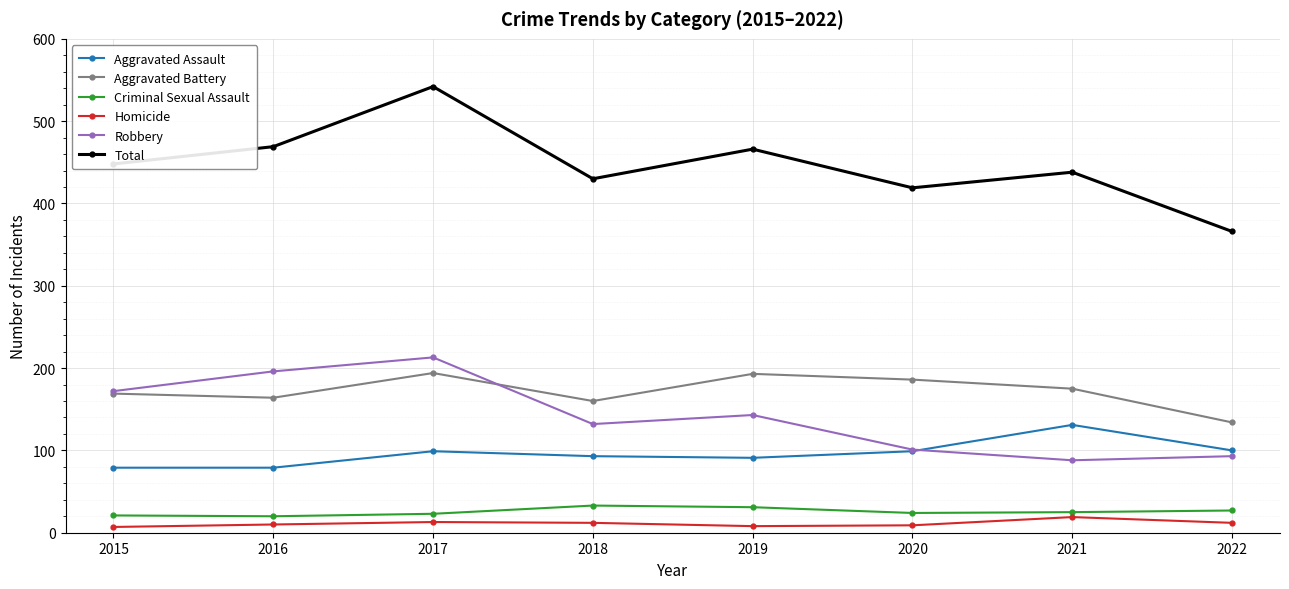

True or false: Total and Criminal Sexual Assault intersect in this chart.

False